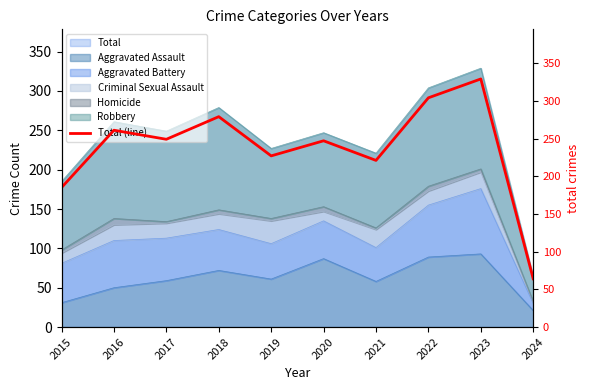

The chart shows a value of 261 at 2016. True or false?

True